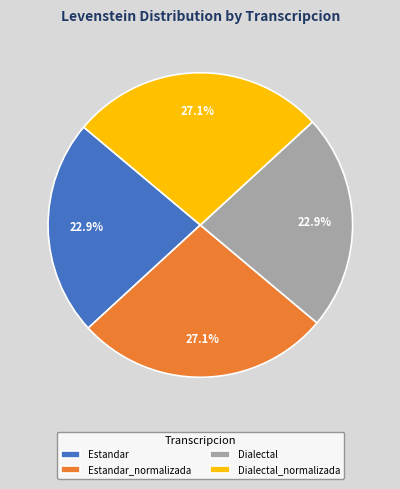

To the nearest percent, what is the average slice percentage?

25%